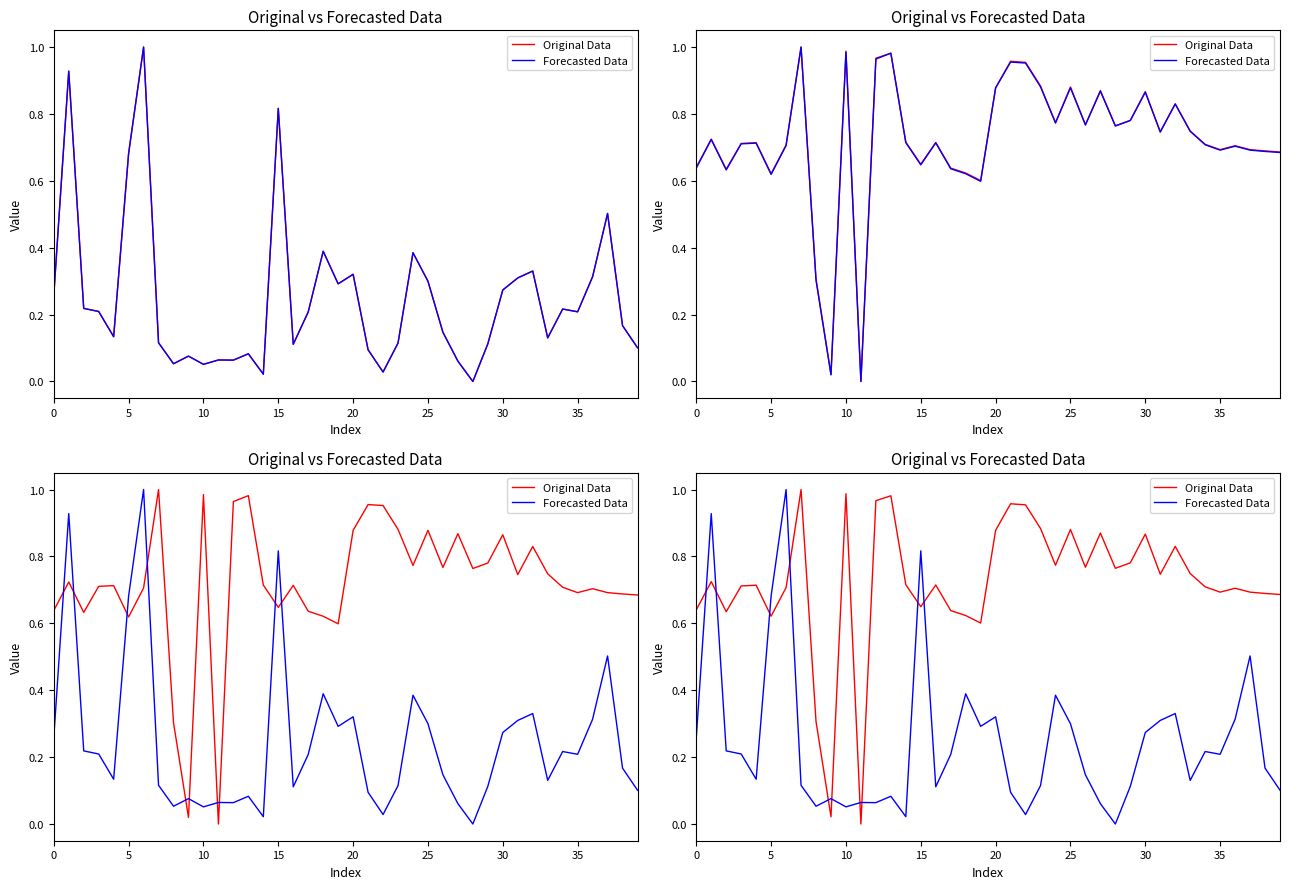

What is the sum of the Original Data values at 30 and 12?

1.8